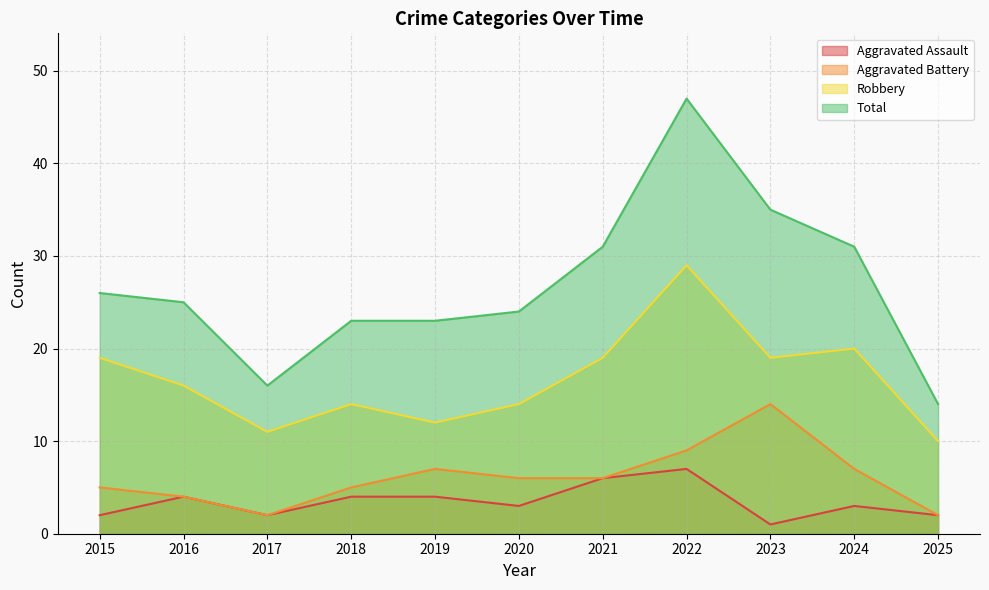

How many lines are shown in the chart?

4